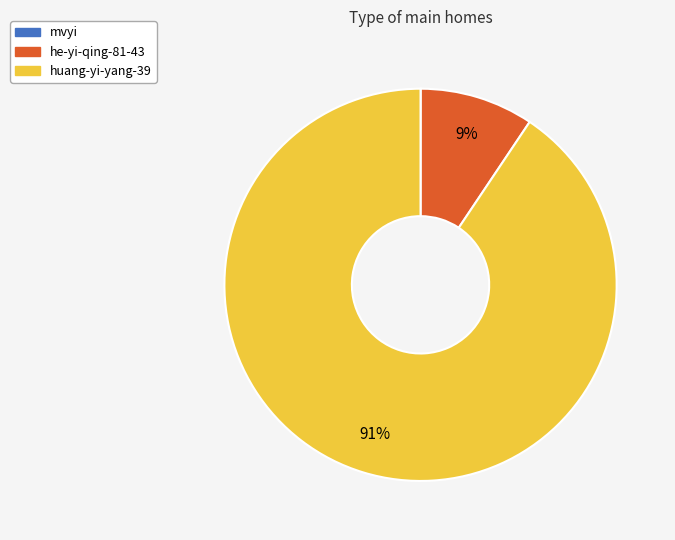

What percentage is the he-yi-qing-81-43 slice, to the nearest percent?

9%